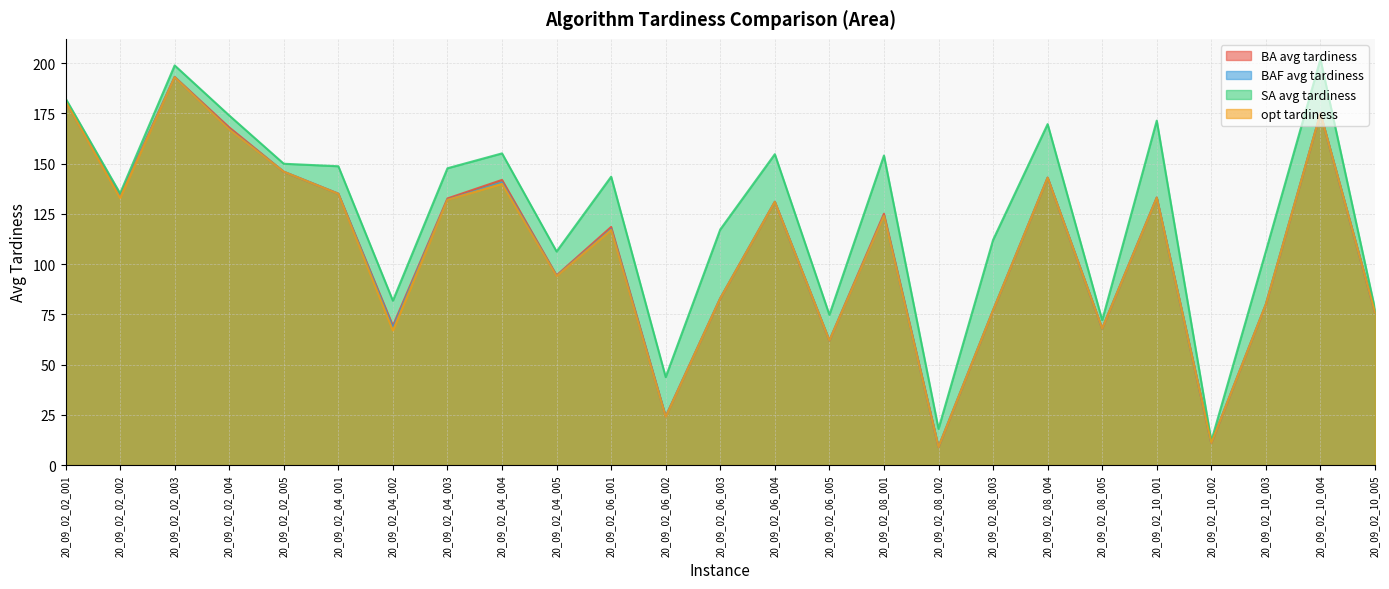

What is the value of the BAF avg tardiness point at the 9th from the left?

140.6